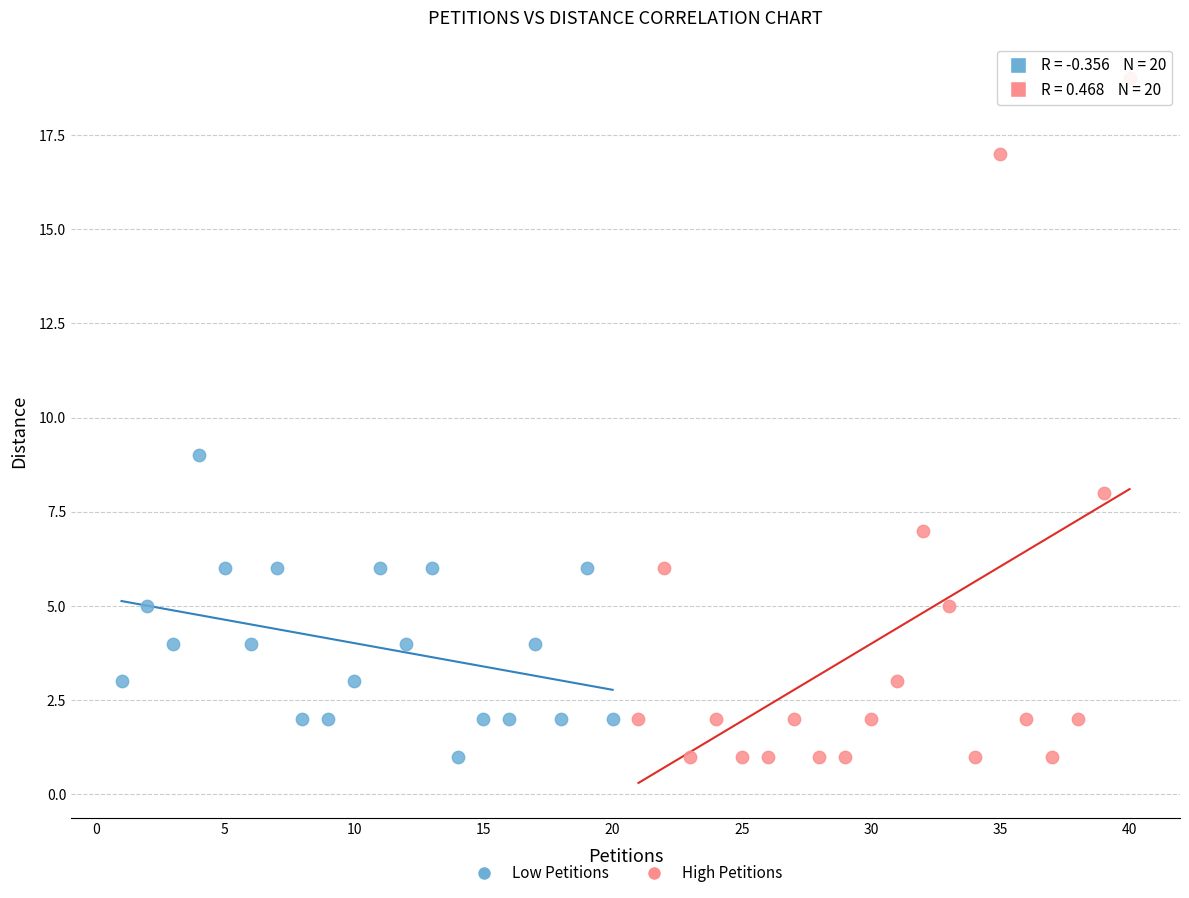

Which series reaches the maximum Y coordinate?

High Petitions